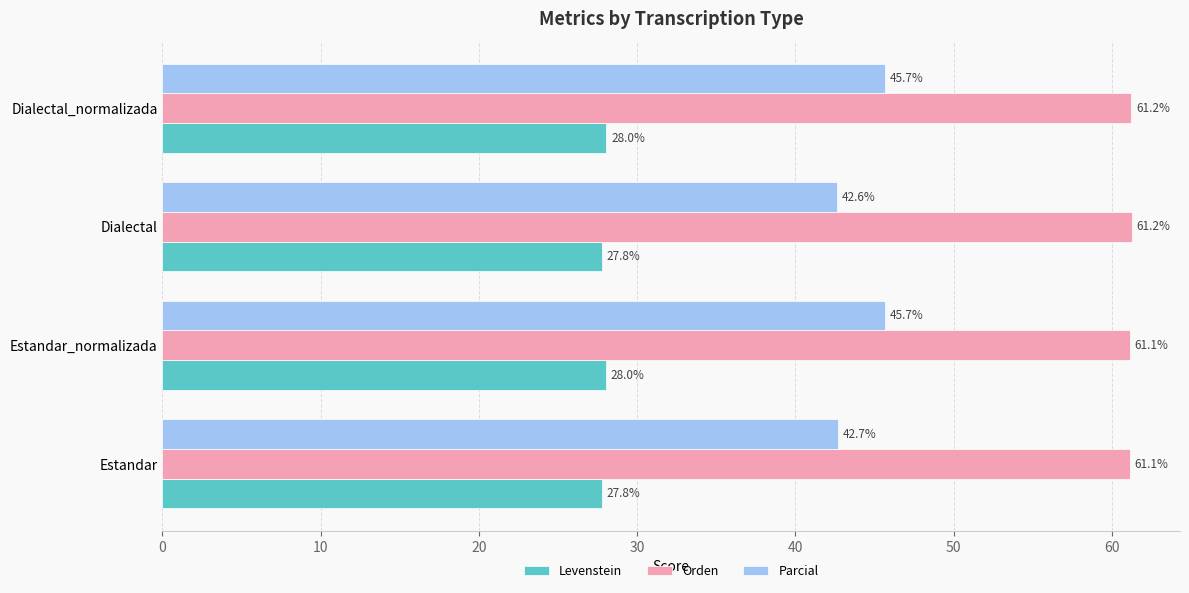

What is the lowest value of the Levenstein series?

27.8